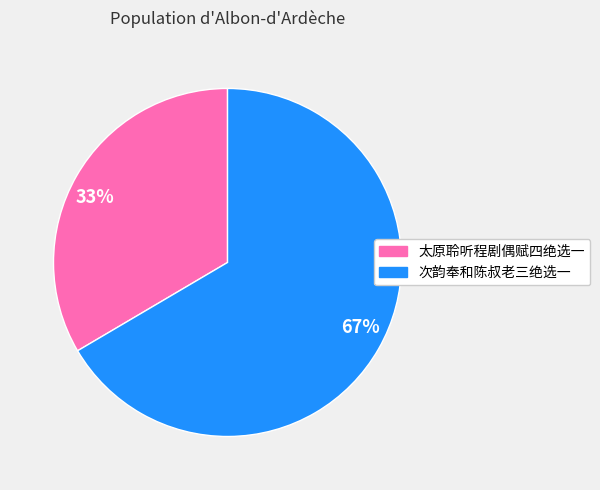

Which slice is the largest?

次韵奉和陈叔老三绝选一